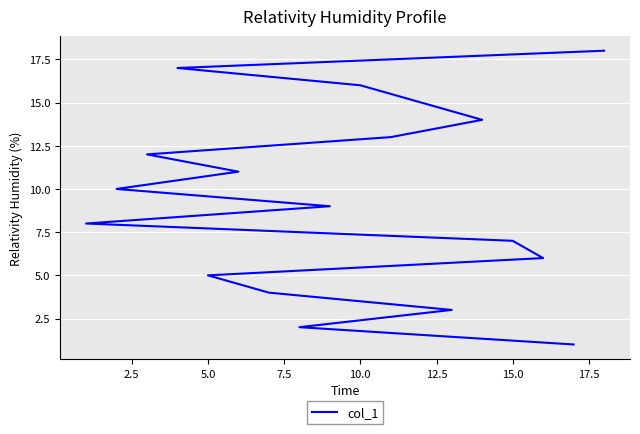

True or false: the data shows 9 at 15.0.

False